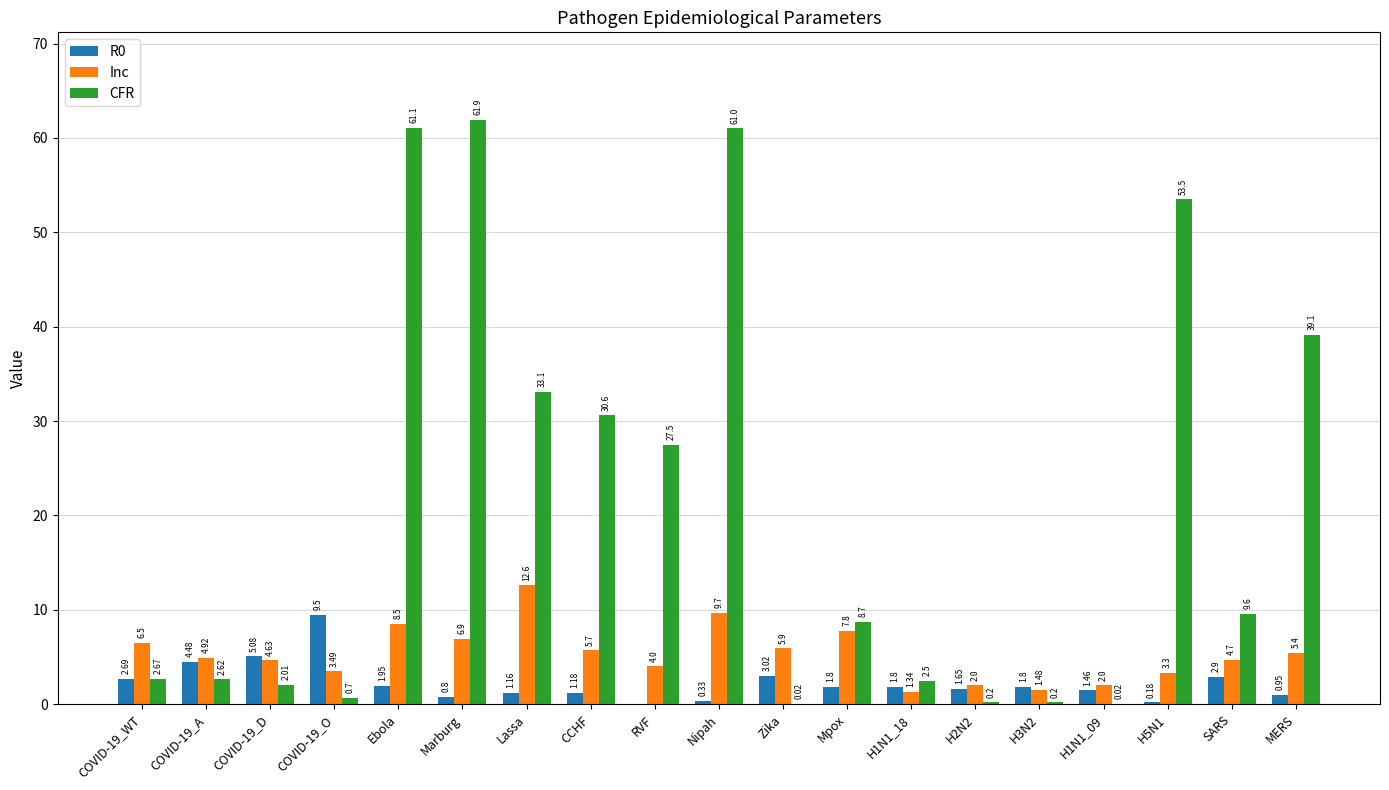

Which series changed the most between COVID-19_A and Lassa?

CFR